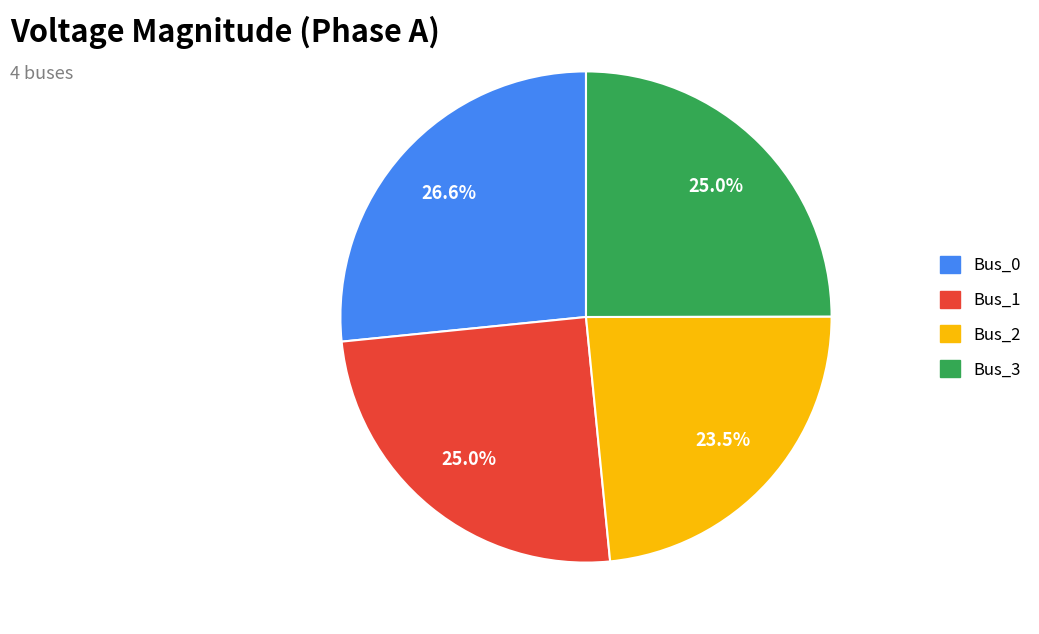

What is the smallest slice in the pie chart?

Bus_2